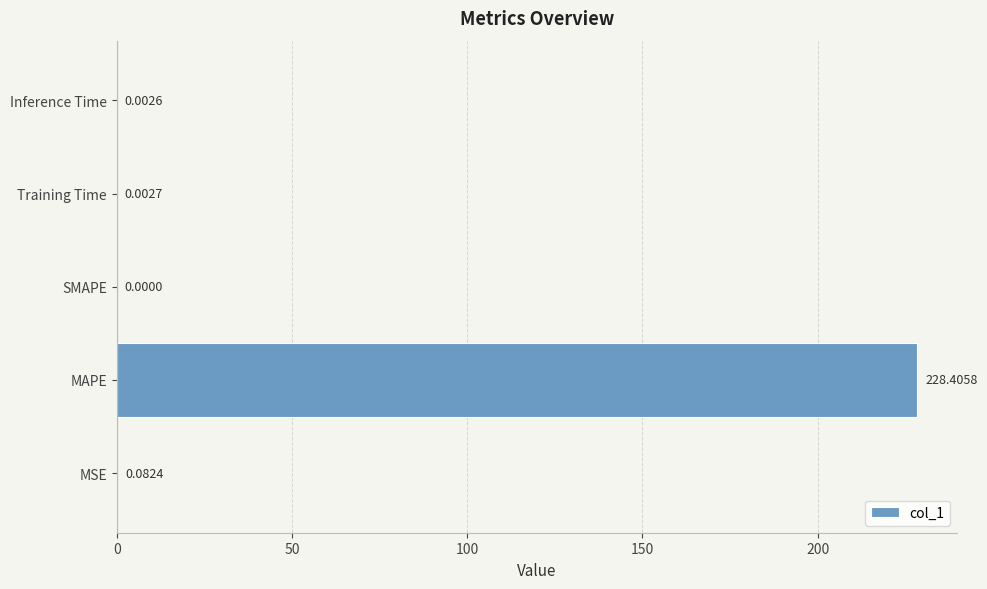

How many values are above zero?

4